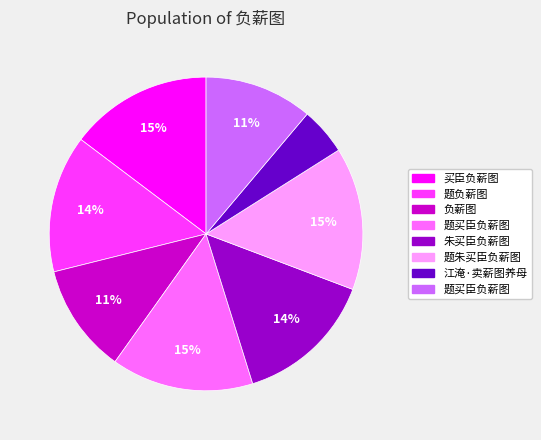

To the nearest percent, what is the difference between the largest and smallest slice percentages?

10%